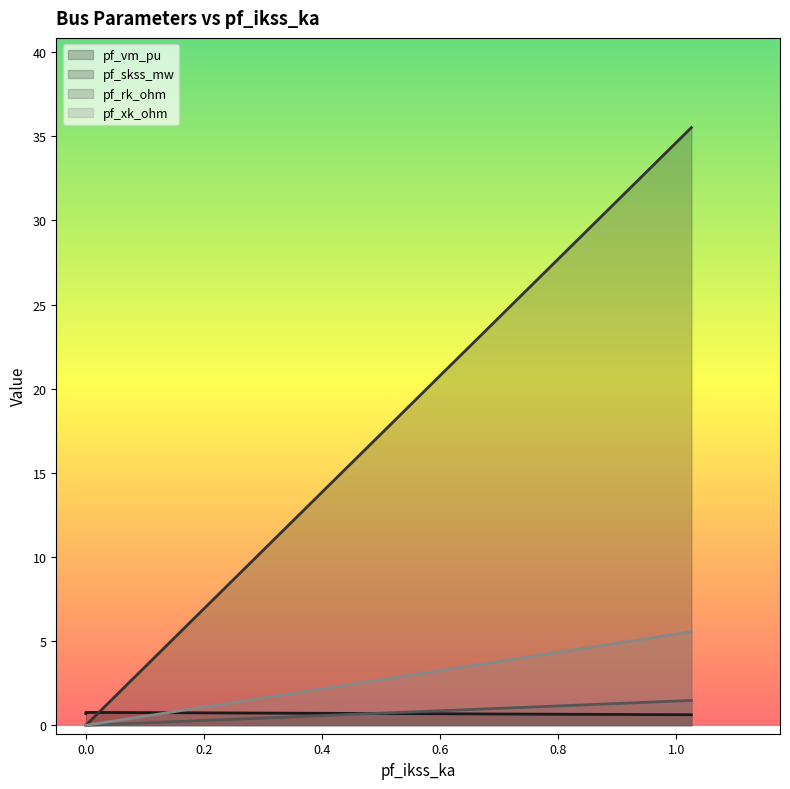

What is the maximum value for pf_rk_ohm?

1.5